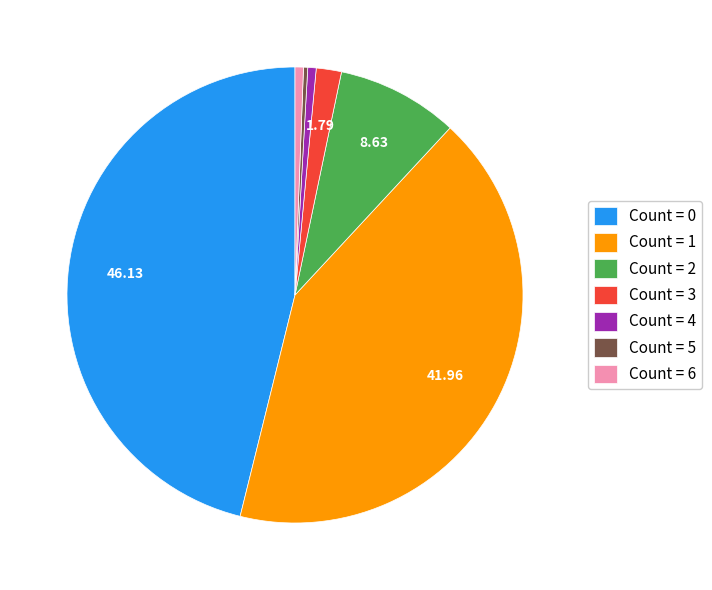

Which category has the biggest portion of the pie?

Count = 0